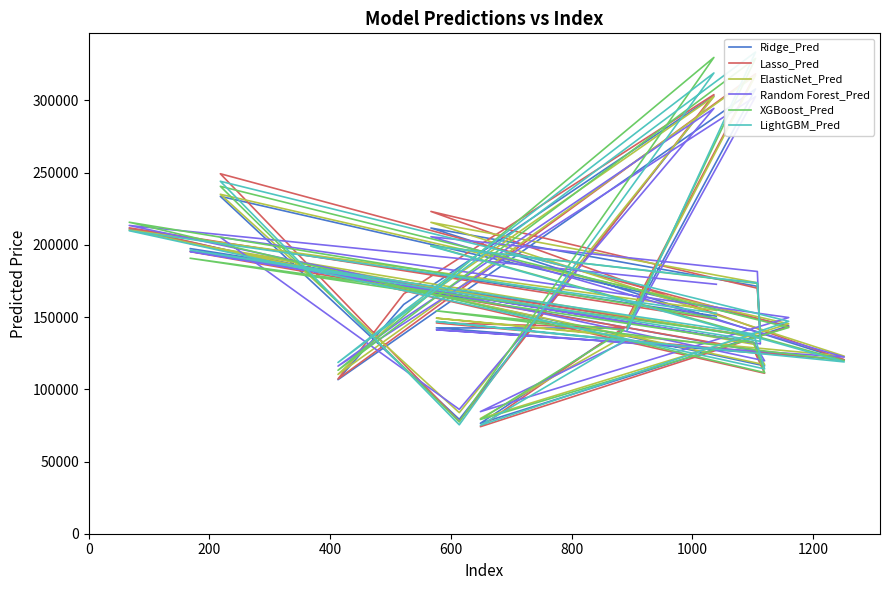

In Random Forest_Pred, how many points are higher than both neighbors (excluding endpoints)?

7